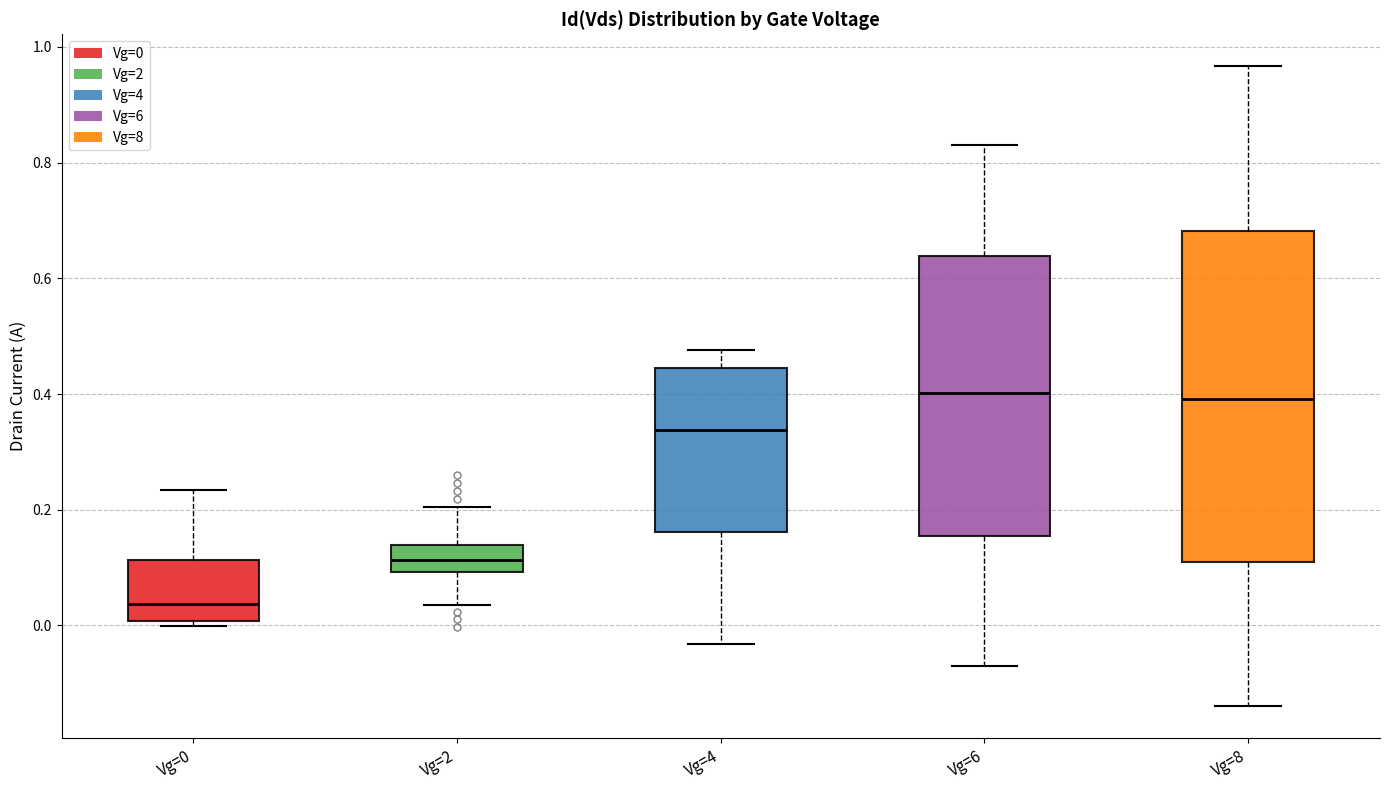

Reading left to right, read every box against the y-axis: the position of its median line, the range the box covers, and the ends of its whiskers. The values are not printed on the chart, so give them approximately, as read against the axis.

Vg=0: median 0.04, box 0.00 to 0.12, whiskers 0.00 (just below the box's lower edge) to 0.24
Vg=2: median 0.12, box 0.10 to 0.14, whiskers 0.04 to 0.20
Vg=4: median 0.34, box 0.16 to 0.44, whiskers -0.04 to 0.48
Vg=6: median 0.40, box 0.16 to 0.64, whiskers -0.08 to 0.84
Vg=8: median 0.40, box 0.10 to 0.68, whiskers -0.14 to 0.96